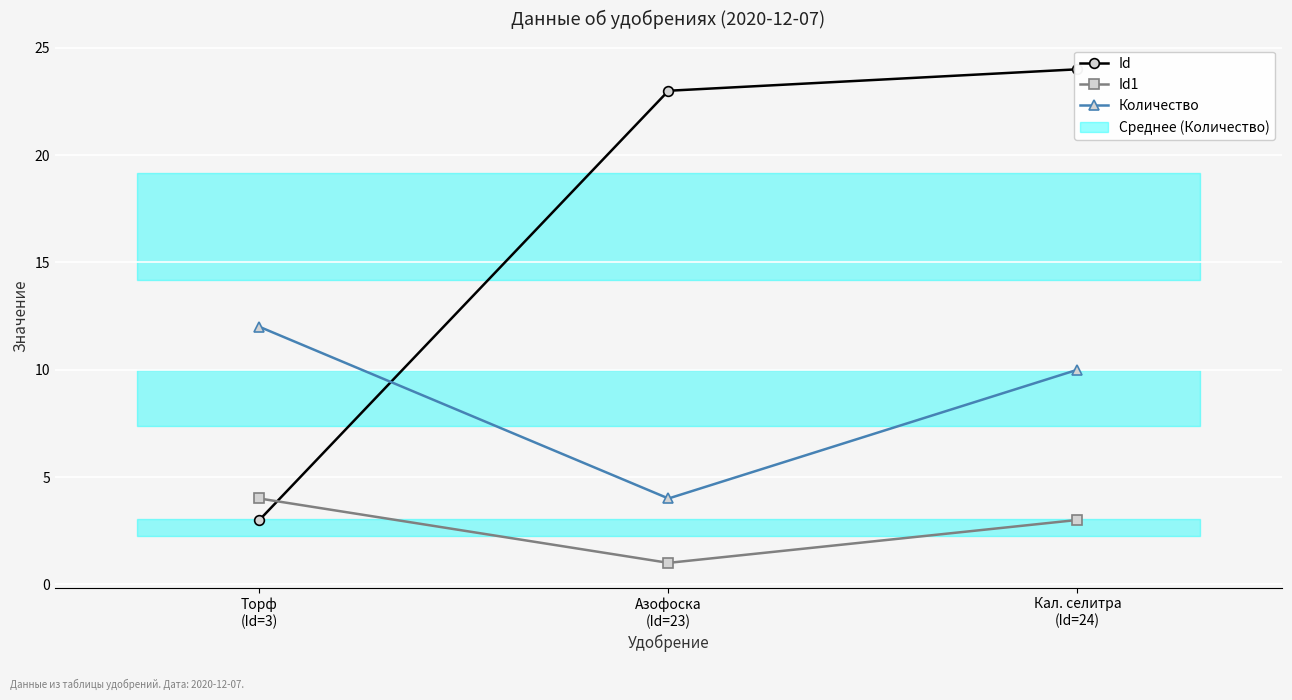

Which series has the largest range (max minus min)?

Id